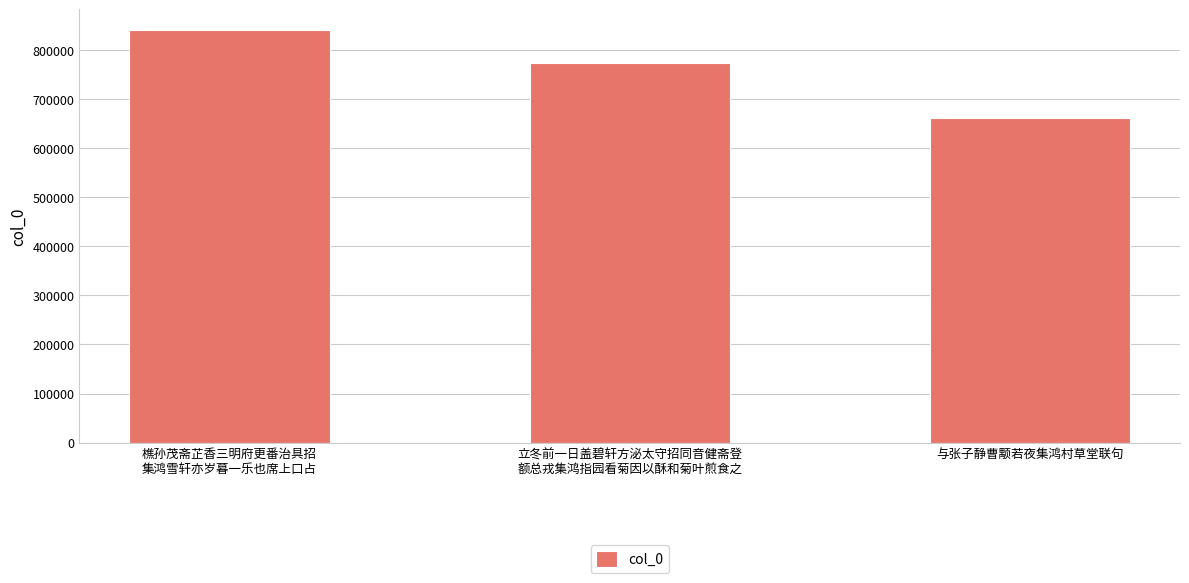

Is it true that the value at 立冬前一日盖碧轩方泌太守招同音健斋登
额总戎集鸿指园看菊因以酥和菊叶煎食之 is 1053350?

False